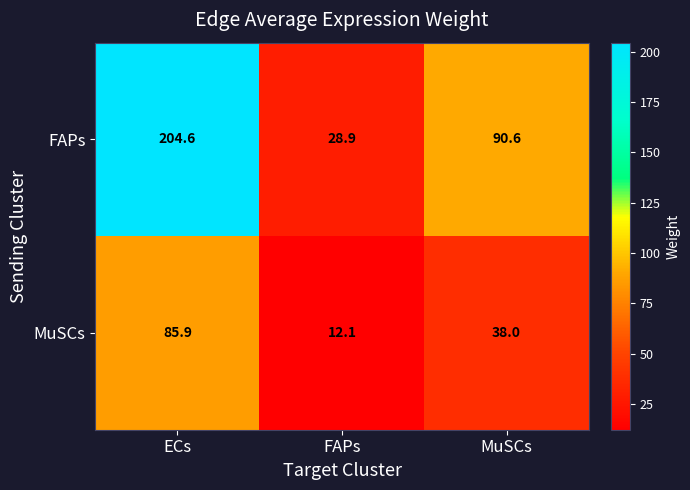

Count the number of data series in this chart.

2